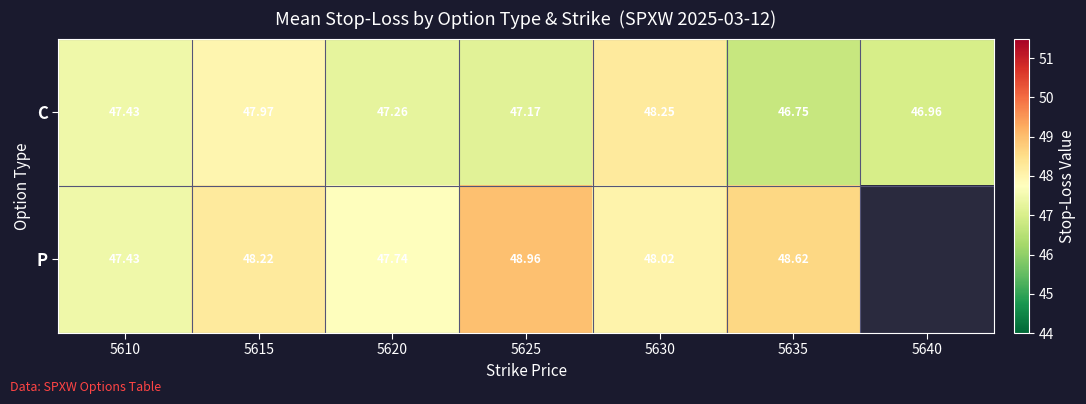

Rank the categories by C value from highest to lowest.

5630, 5615, 5610, 5620, 5625, 5640, 5635